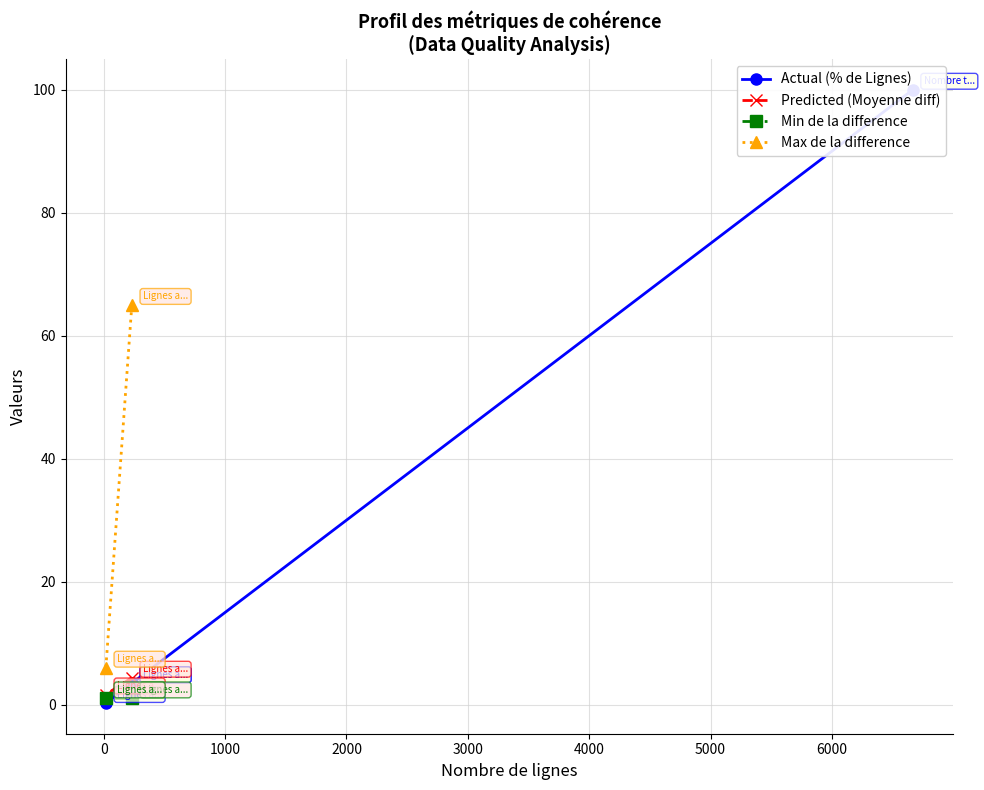

How many values are below 3?

1